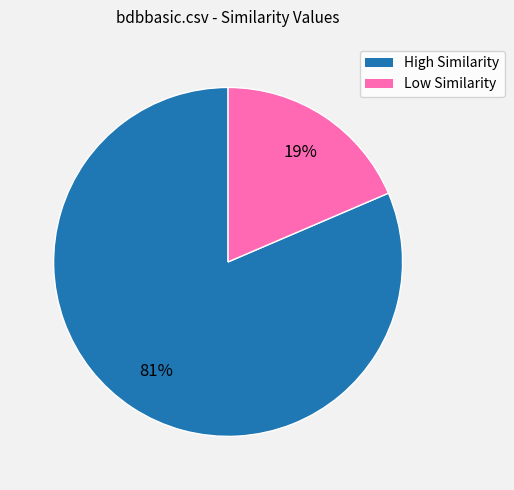

Count the number of slices in the pie.

2